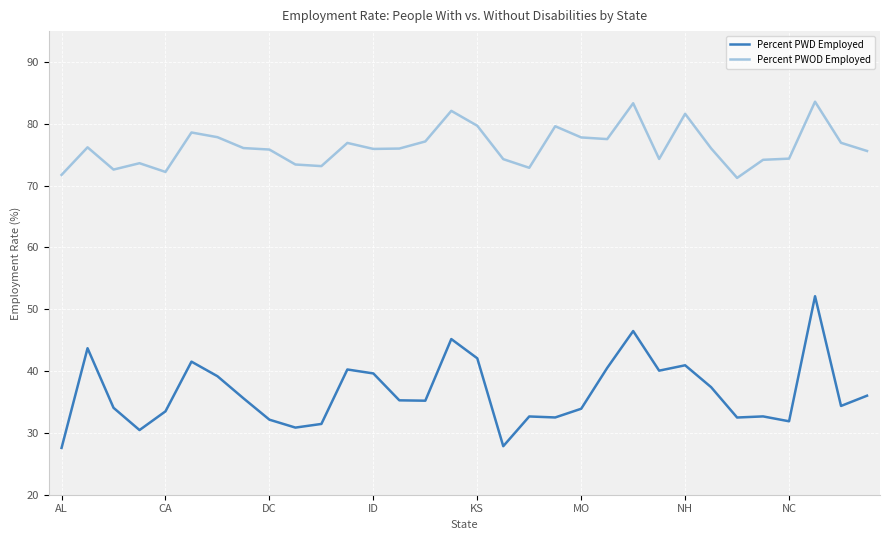

Which series has the widest spread of values?

Percent PWD Employed